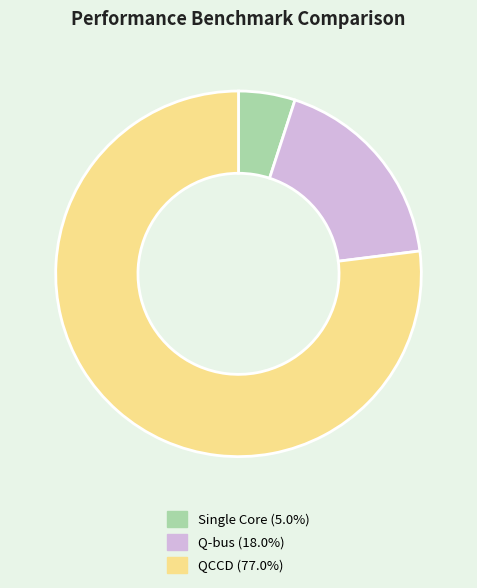

The Single Core slice represents 19% of the pie. True or false?

False